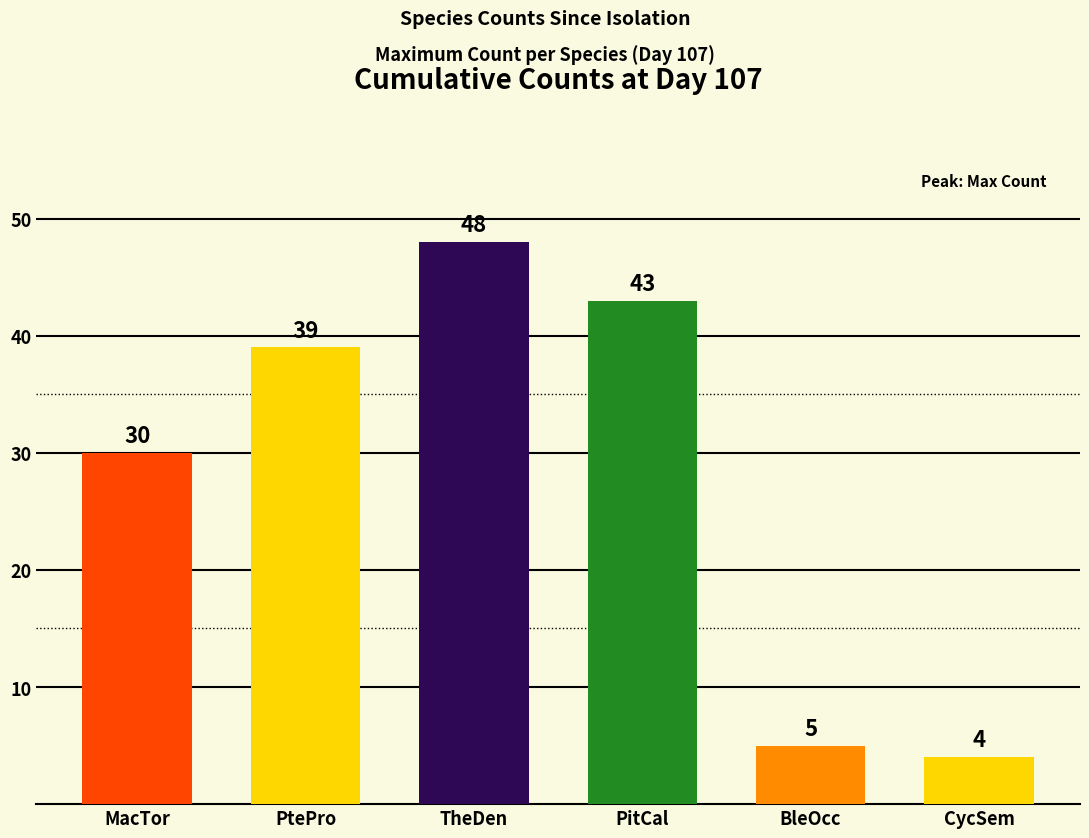

True or false: CycSem has a value of 0 at CycSem.

False